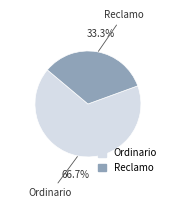

Count the number of slices in the pie.

2